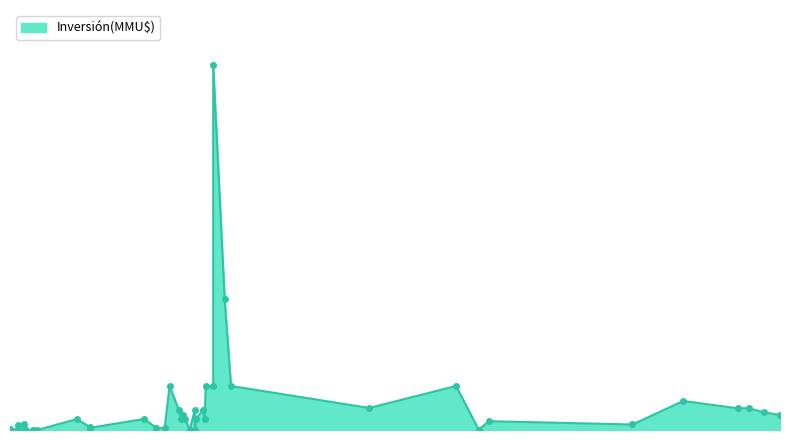

Where is the data nearest to the value 82955?

06/04/2015